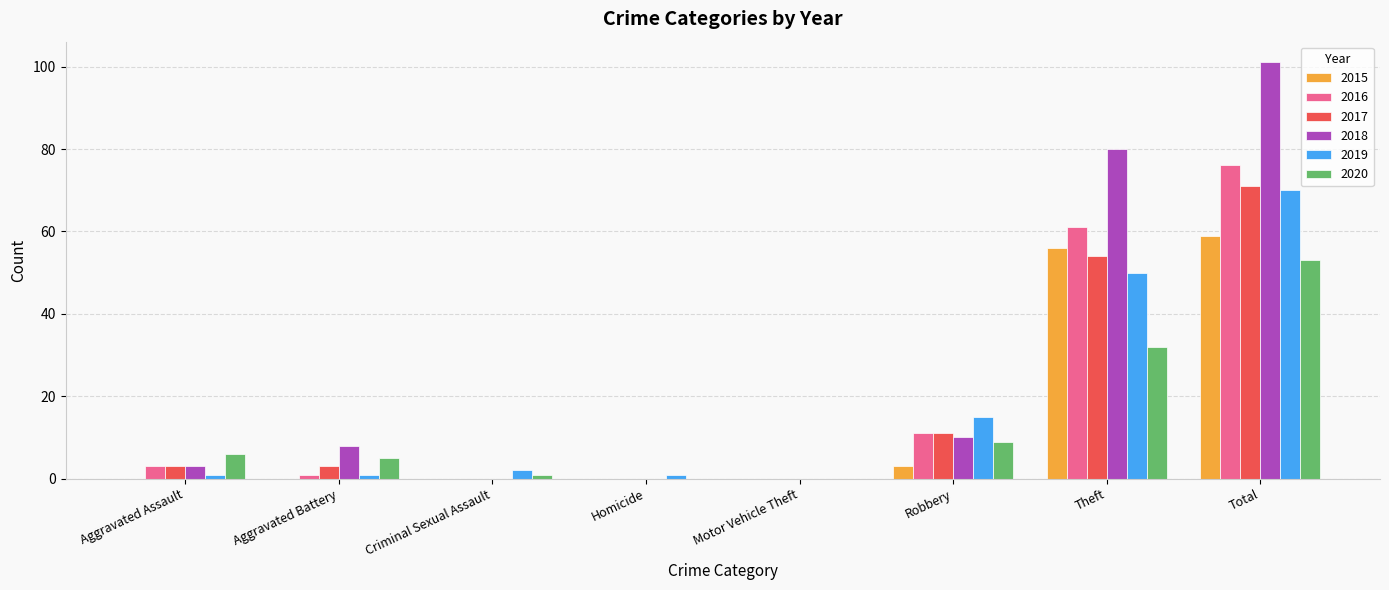

Is it true that 2015 equals 22 at Criminal Sexual Assault?

False